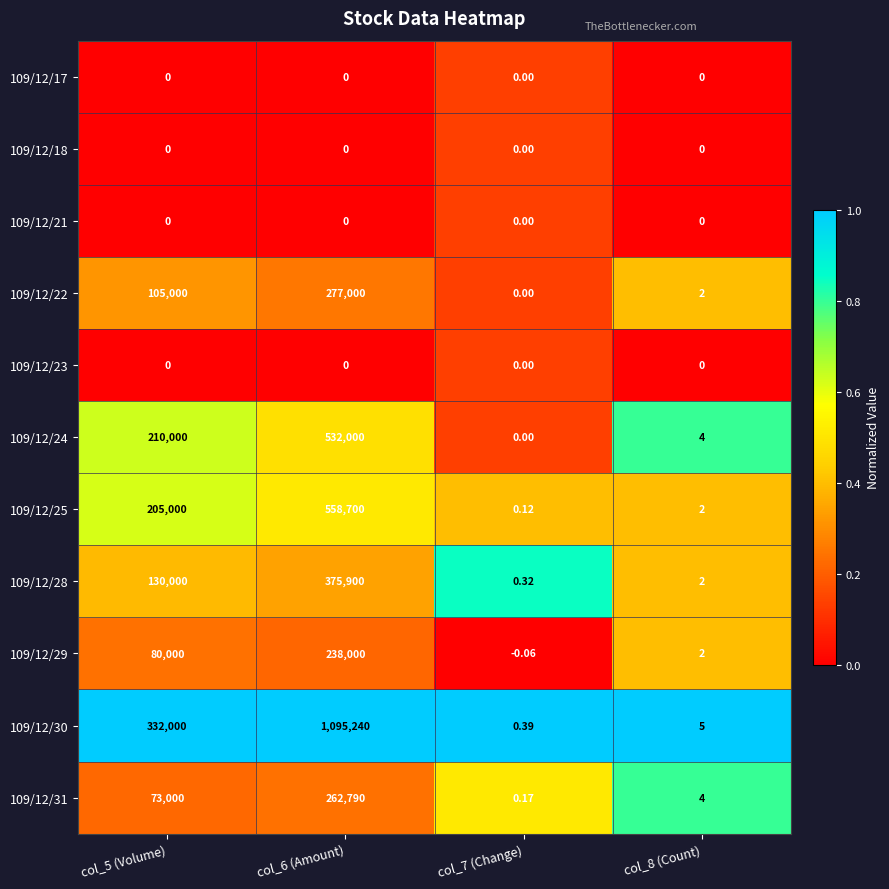

Is the value of 109/12/28 at col_5 (Volume) greater than the value of 109/12/23 at col_7 (Change)?

Yes